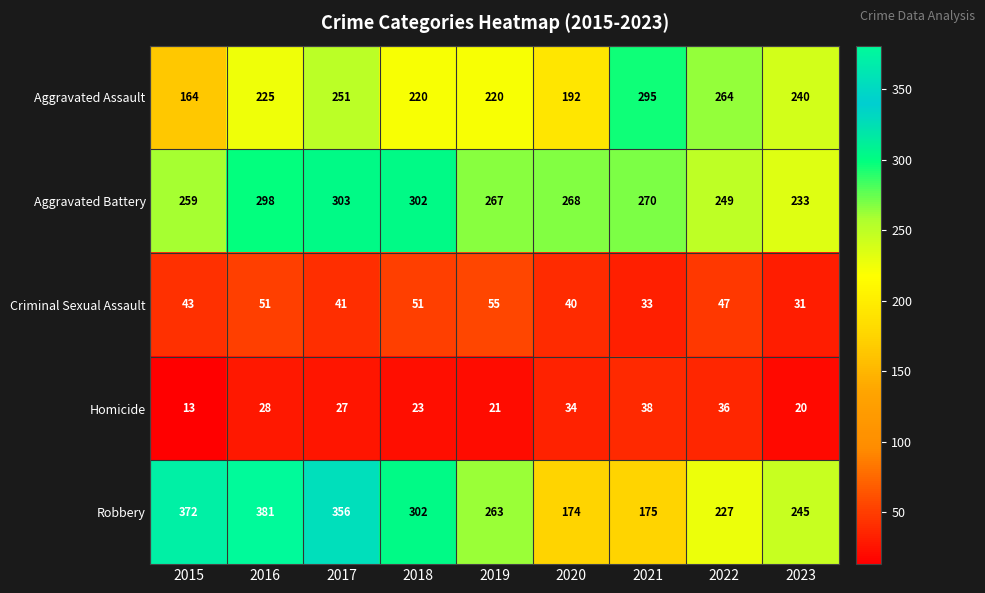

What is the difference between the Aggravated Assault values at 2023 and 2018?

20